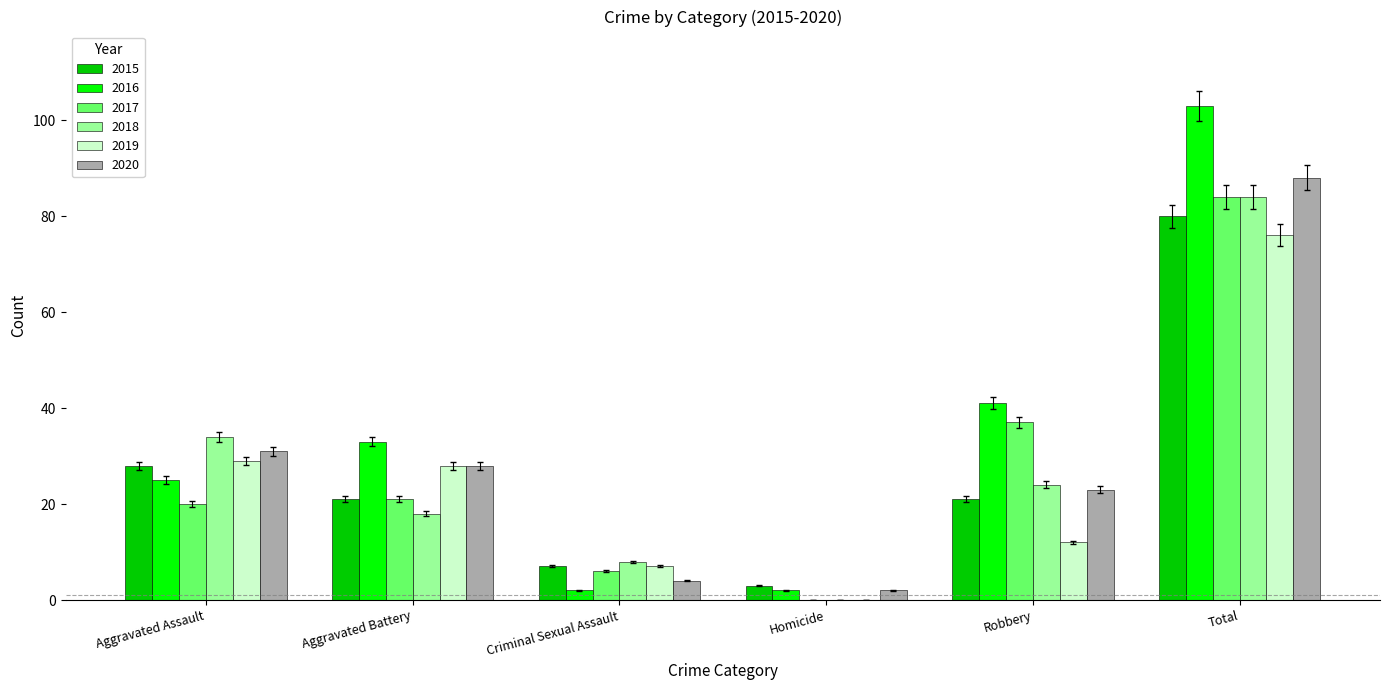

Are the bars grouped side by side (vs. stacked)?

Yes